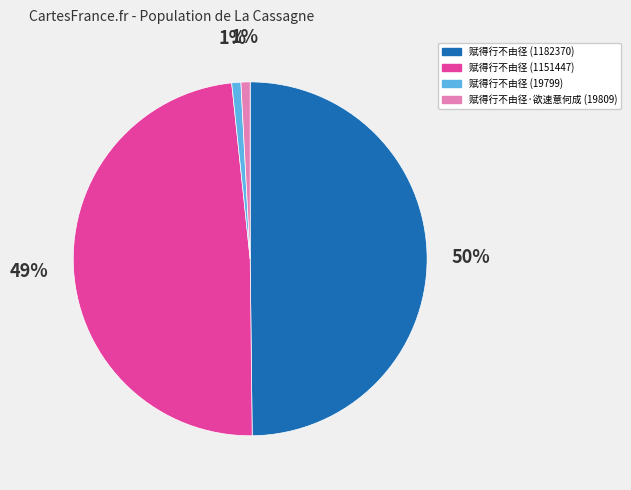

Do 赋得行不由径 (19799) and 赋得行不由径 (1182370) together represent more than half of the pie?

Yes